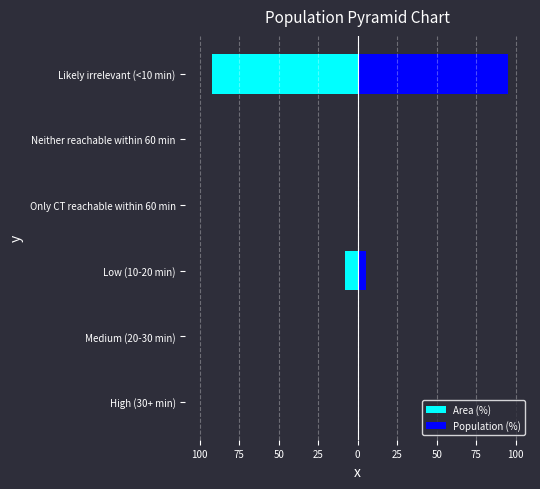

How many positive values does the Population (%) series have?

2